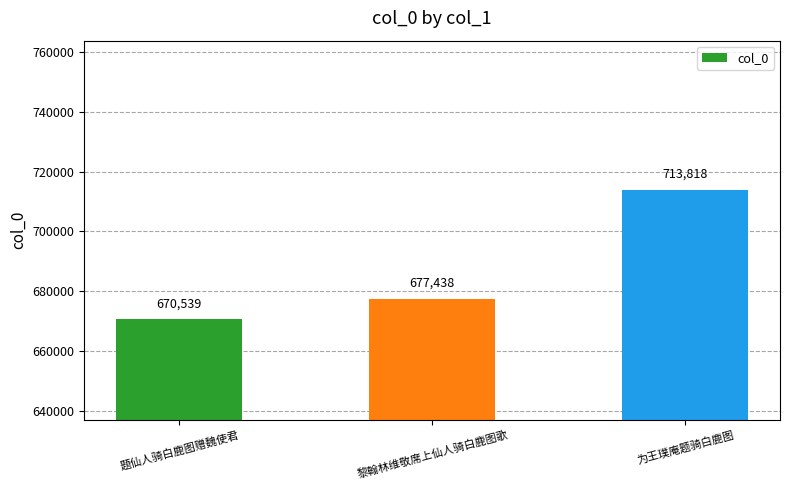

Reading left to right, extract all data points from this chart.

670539	677438	713818